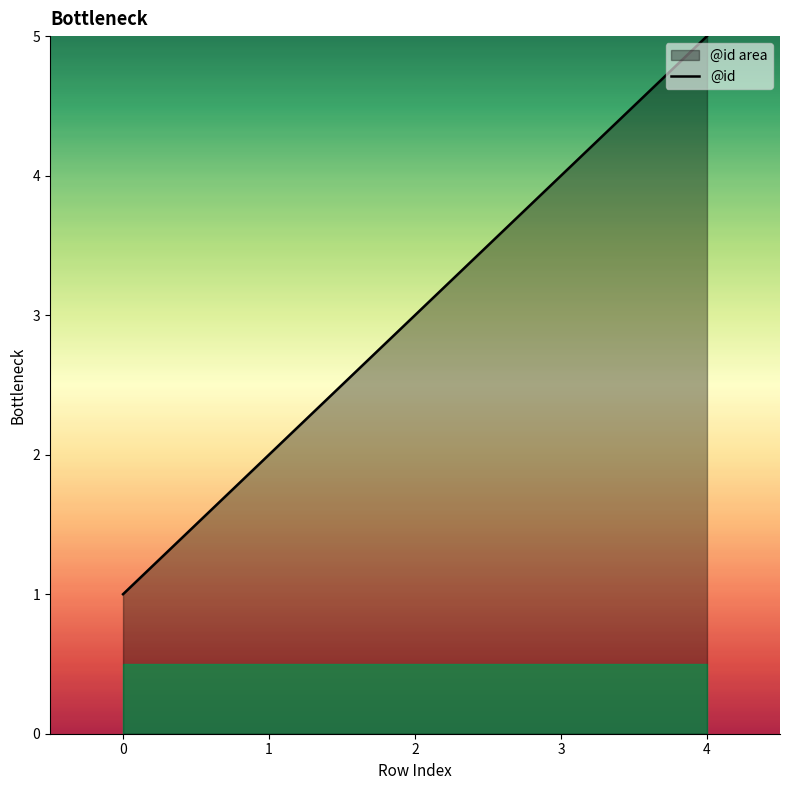

What is the difference between the maximum and minimum values?

4